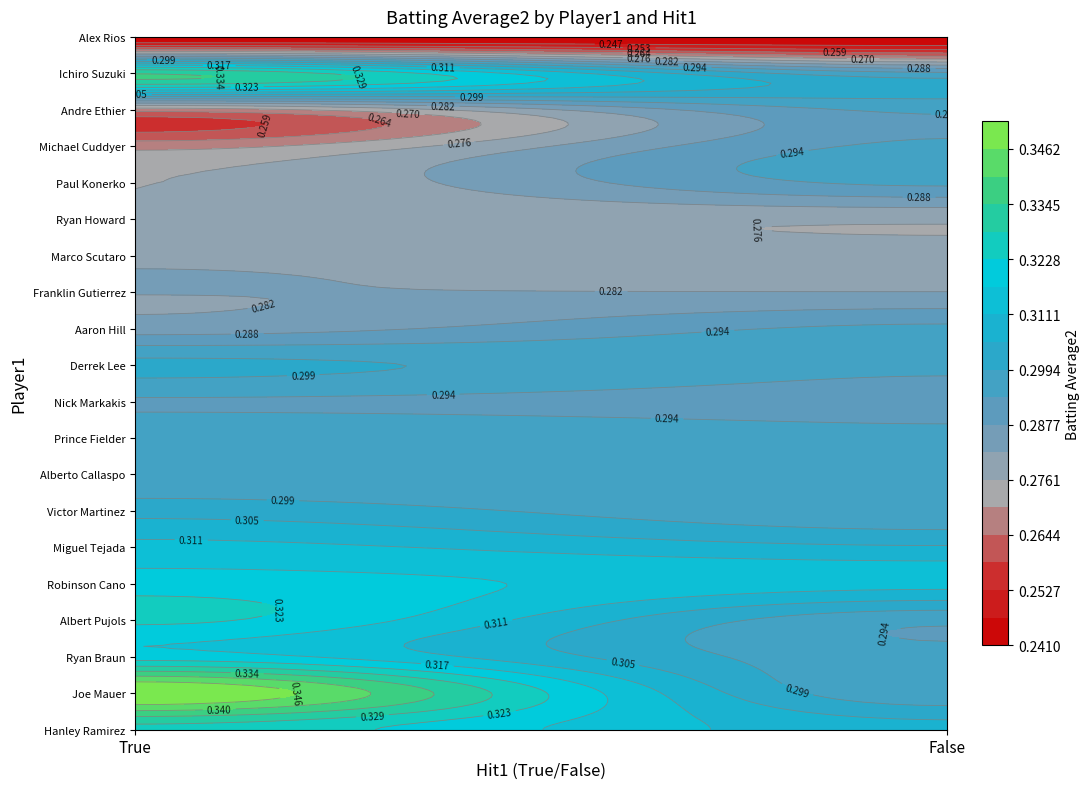

What is the sum of the Ryan Howard values at True and False?

0.6